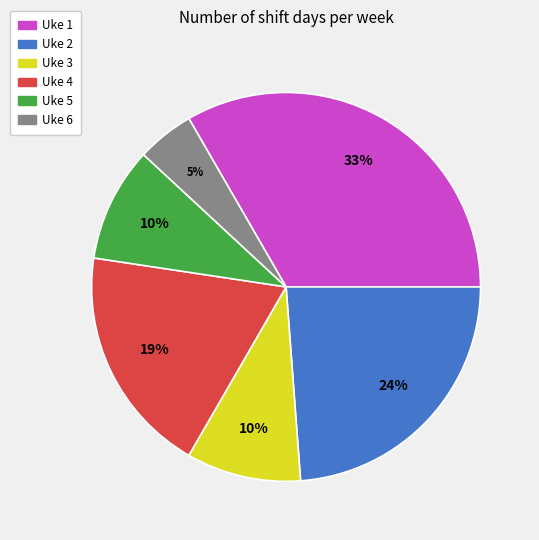

Is it true that Uke 4 is 19% of the pie?

True